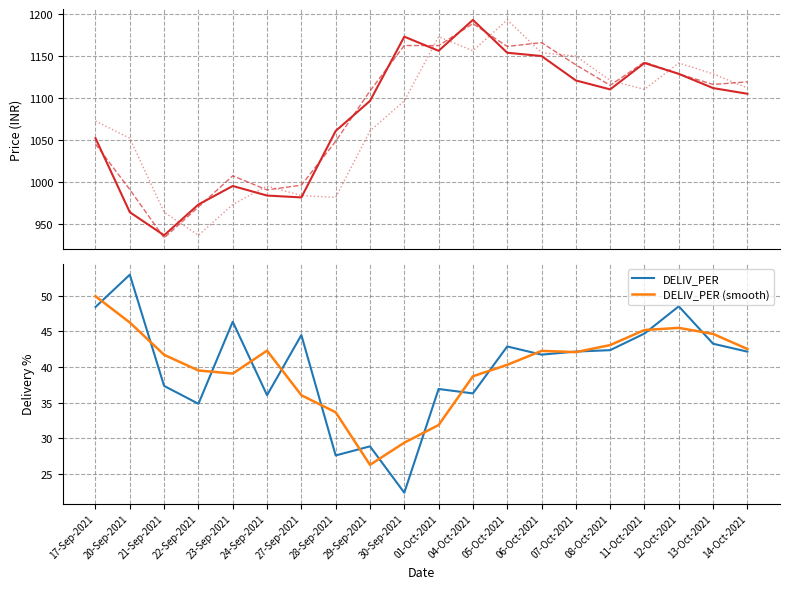

At which category does PREV_CLOSE reach its first local peak?

24-Sep-2021